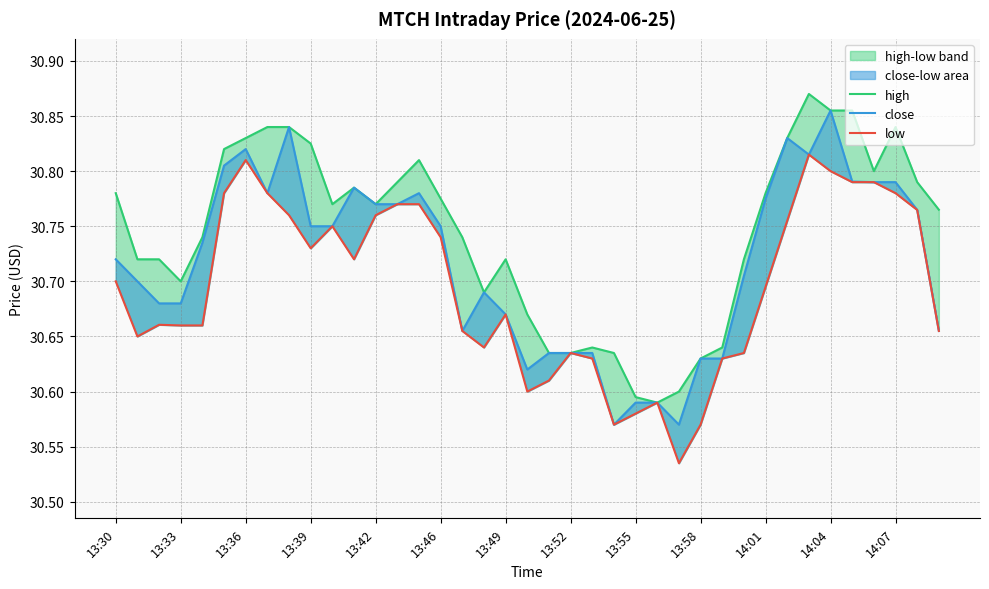

True or false: low and close intersect in this chart.

False